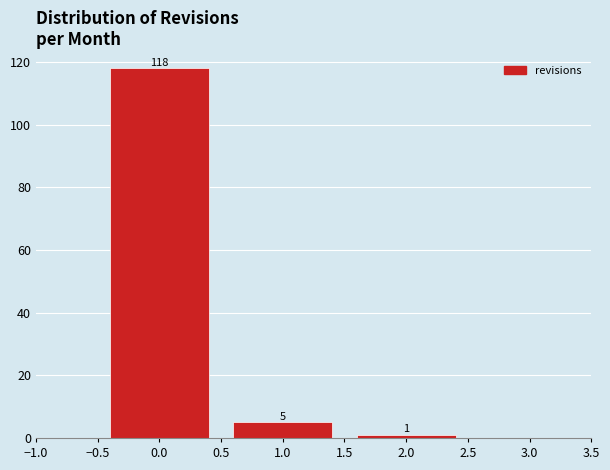

Reading left to right, list every bar in this chart as the range it spans on the x-axis followed by its height.

-0.5 to 0.5: 118
0.5 to 1.5: 5
1.5 to 2.5: 1